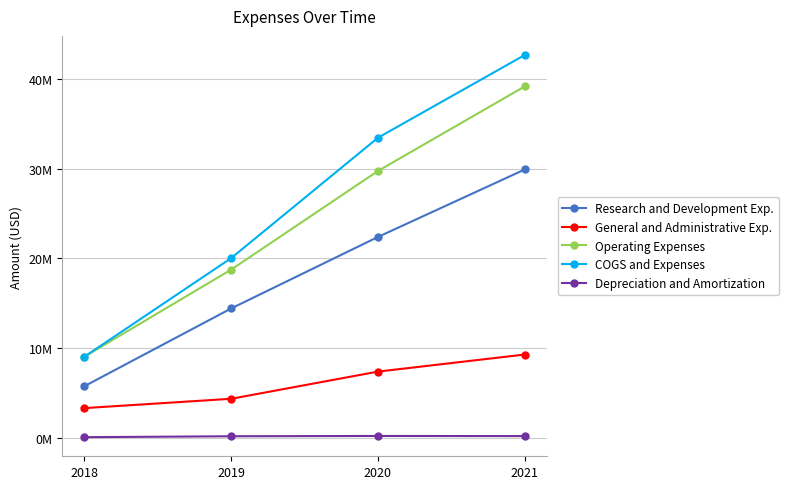

Which series has the largest total across all categories?

COGS and Expenses